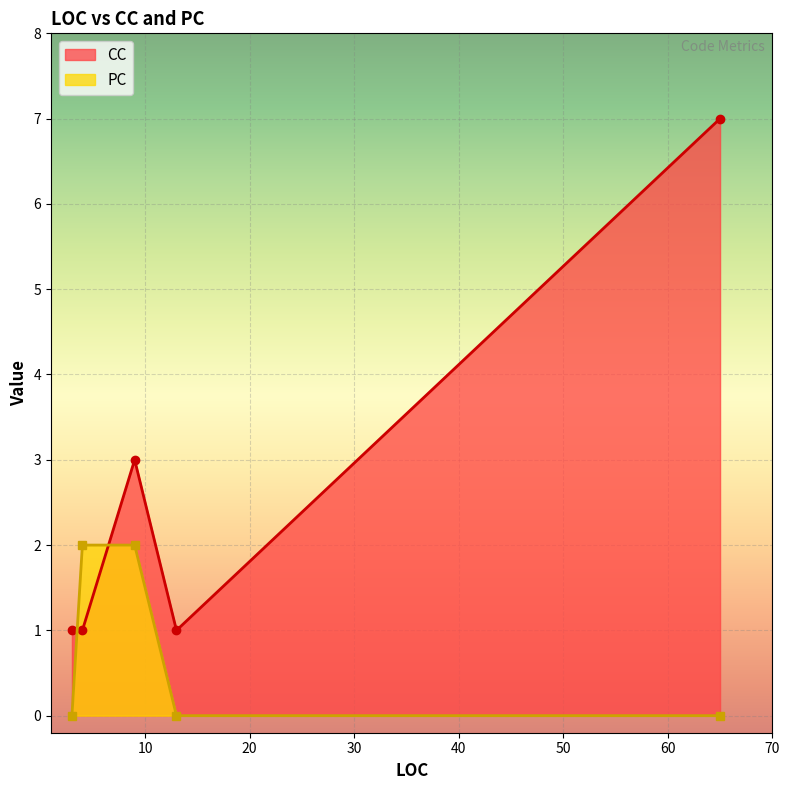

List the series in order of their peak value, highest first.

CC, PC